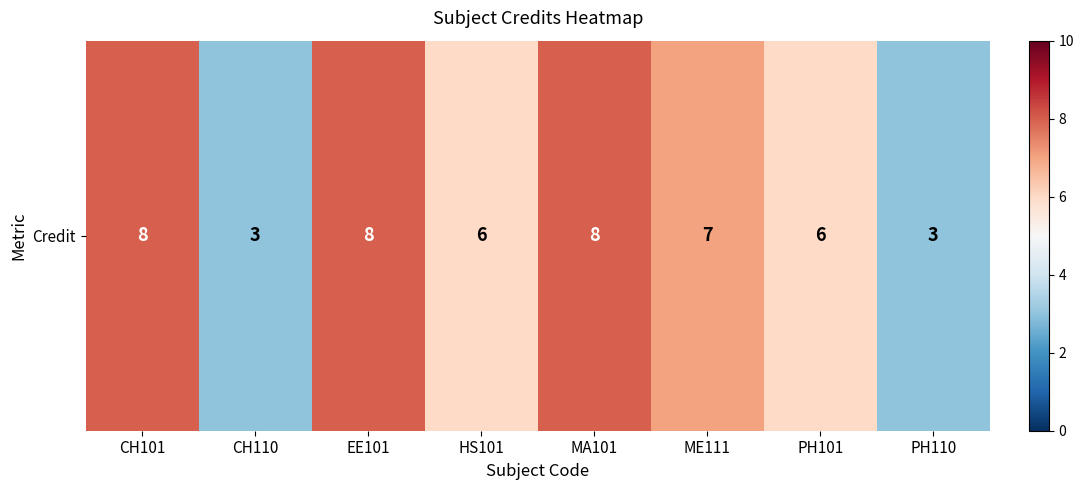

Rank the categories by value from lowest to highest.

CH110, PH110, HS101, PH101, ME111, CH101, EE101, MA101